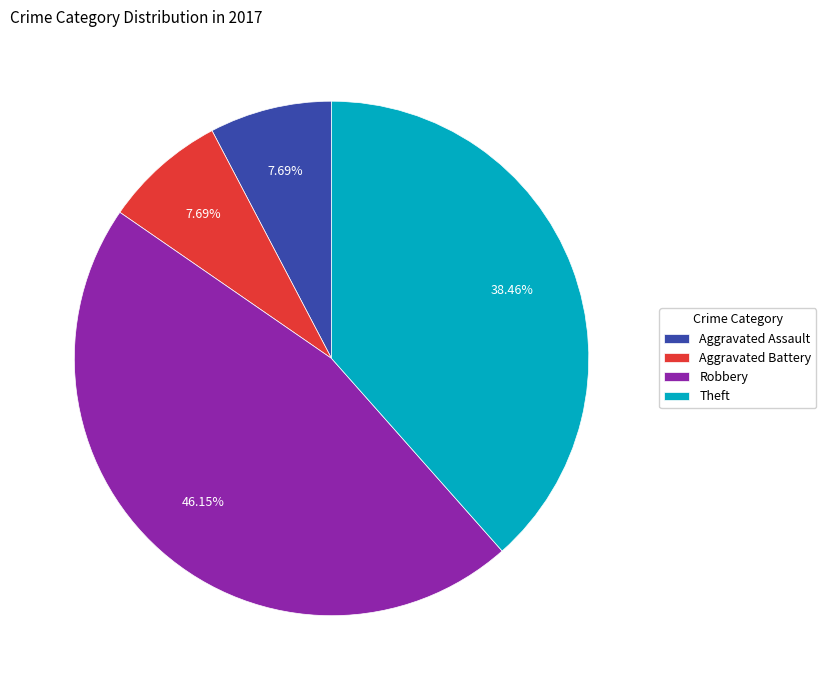

Which category has the biggest portion of the pie?

Robbery